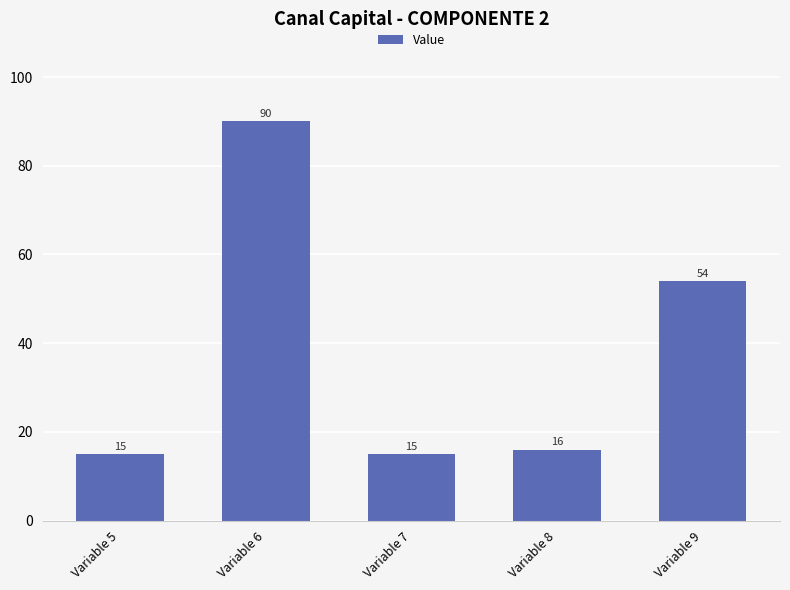

Reading right to left, transcribe all the data shown in this chart.

Variable 9=54	Variable 8=16	Variable 7=15	Variable 6=90	Variable 5=15